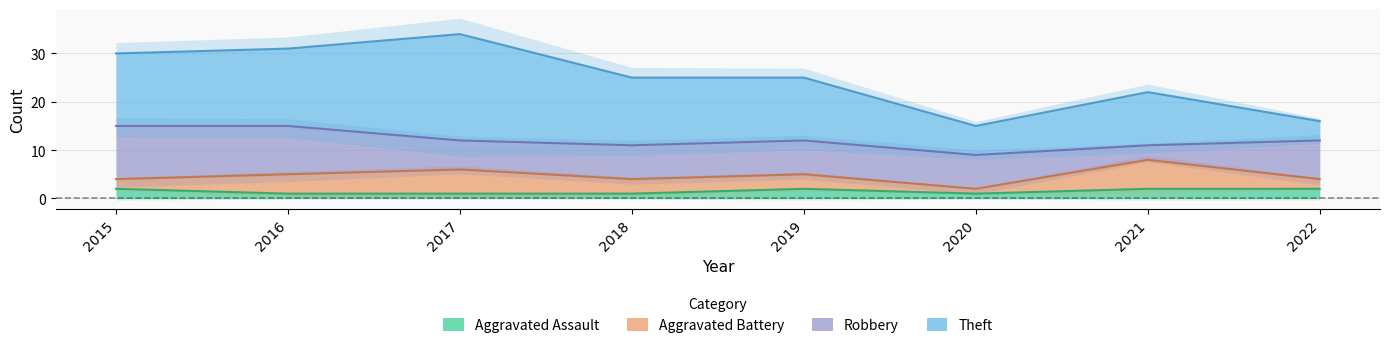

What is the smallest value displayed?

1